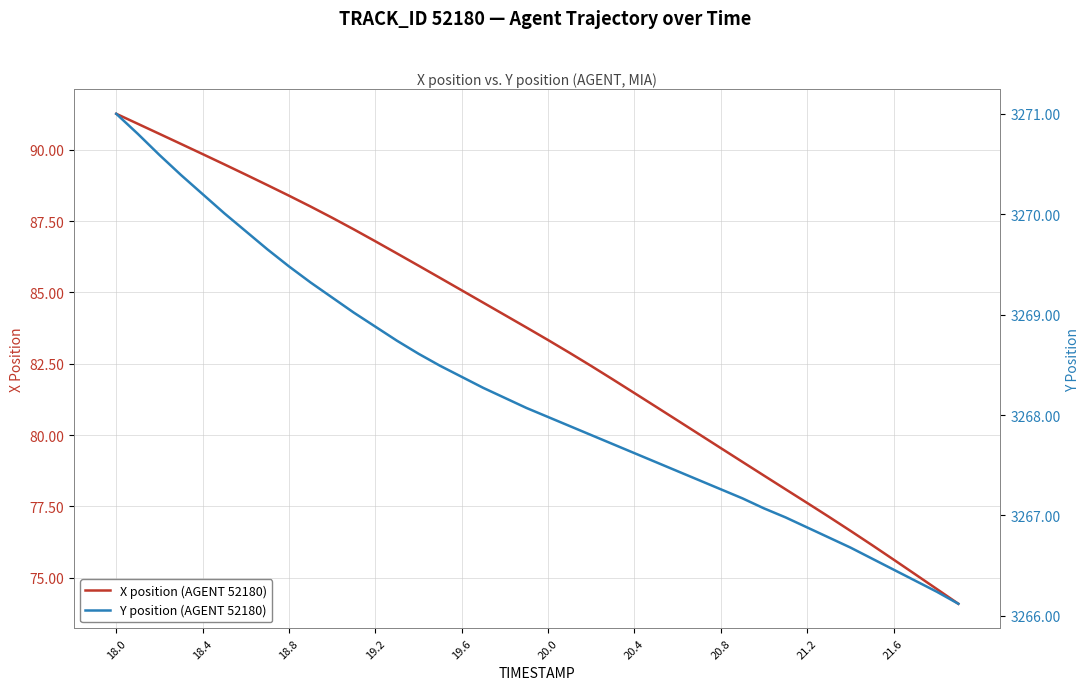

True or false: X position (AGENT 52180) has a value of 37.8 at 18.4.

False